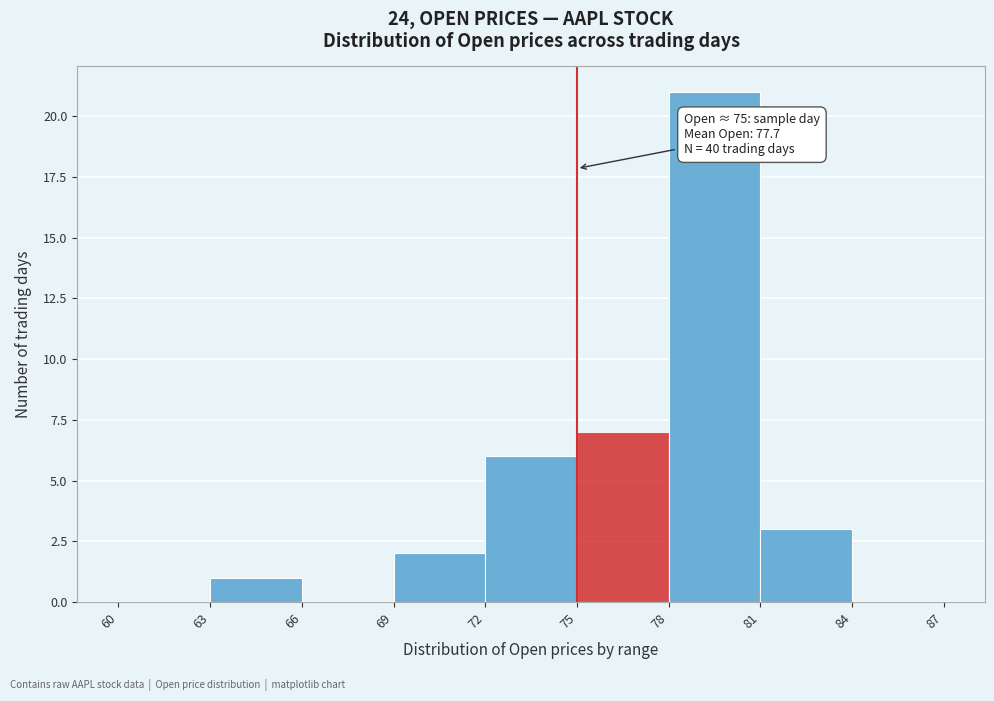

Which range on the x-axis has the tallest bar?

78 to 81